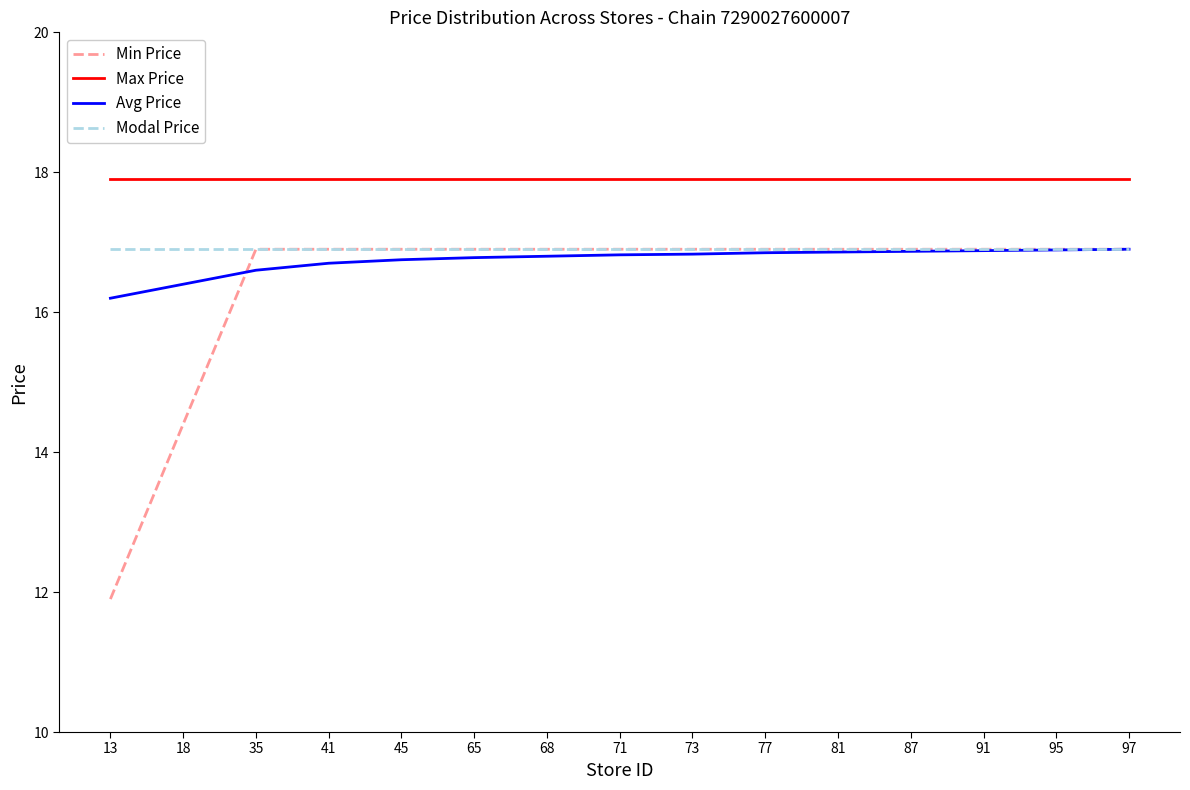

Is this an area chart (filled region under the line)?

No